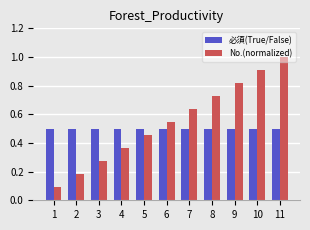

At which label does No.(normalized) reach its peak?

11